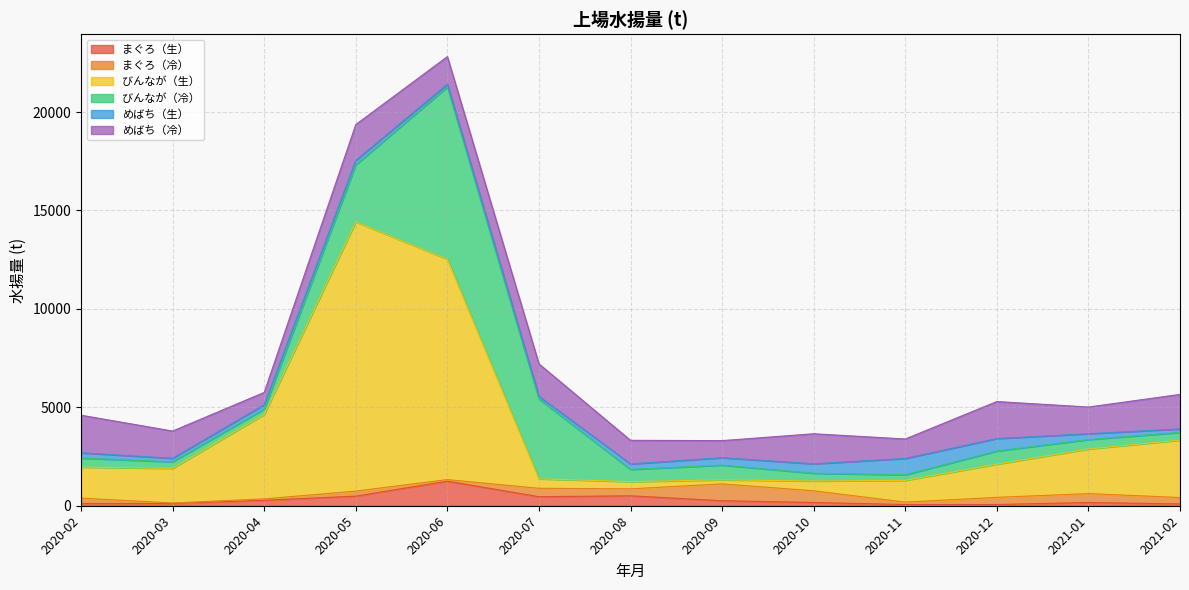

At how many categories does at least one series exceed 635?

13